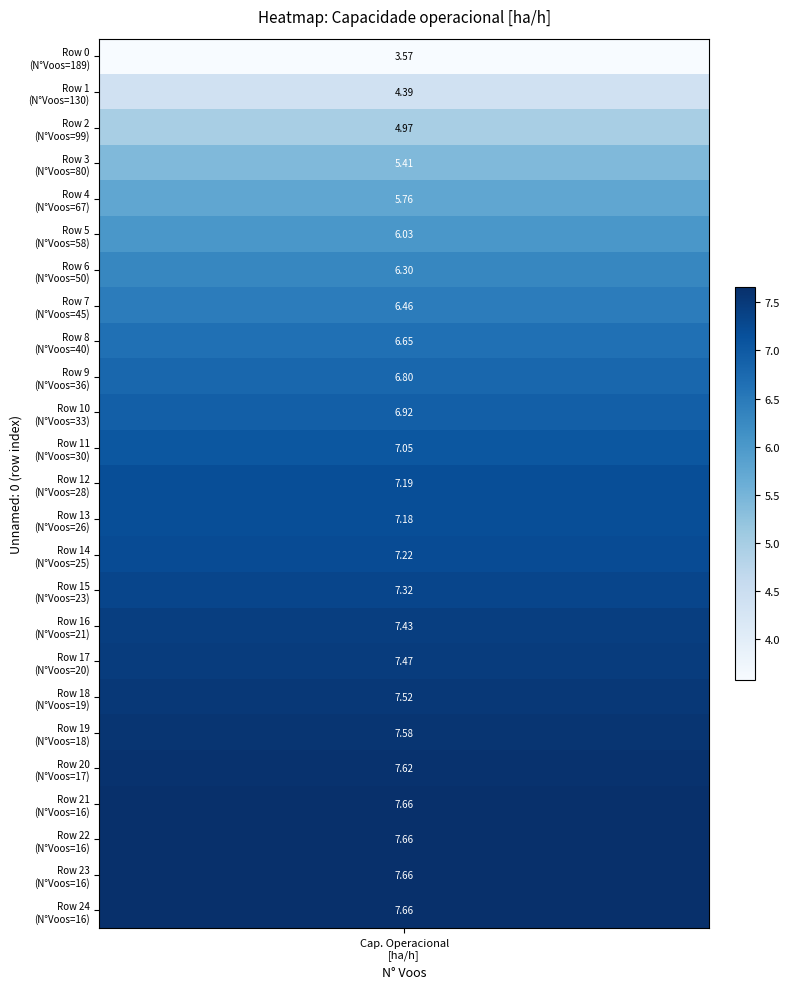

What is the sum of the values at 21 and 1?

12.0